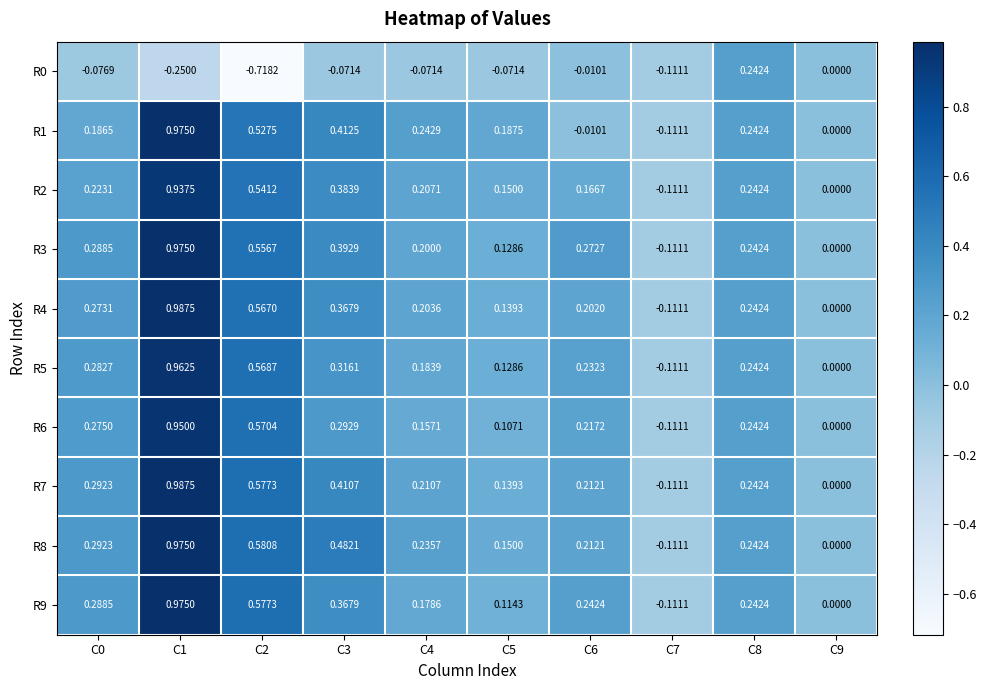

What is the total value across all series at C1?

8.5